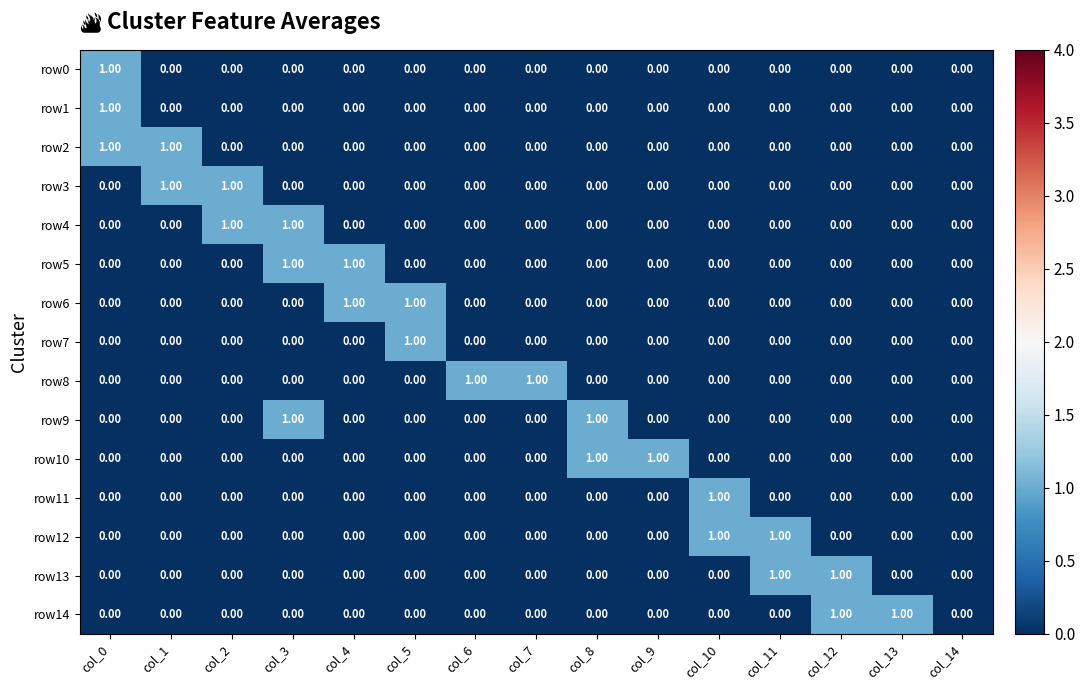

Is the value of row14 at col_2 greater than the value of row9 at col_8?

No